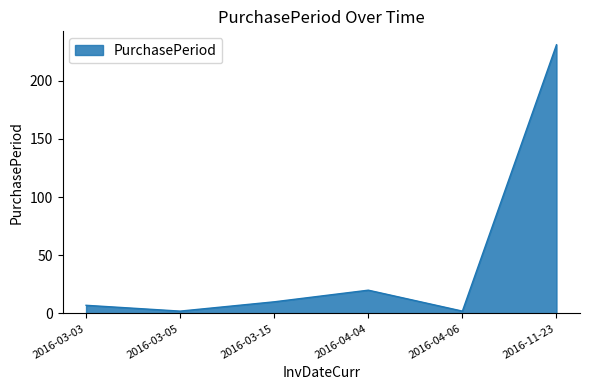

What is the ratio of the value at 2016-04-04 to the value at 2016-03-03?

2.9